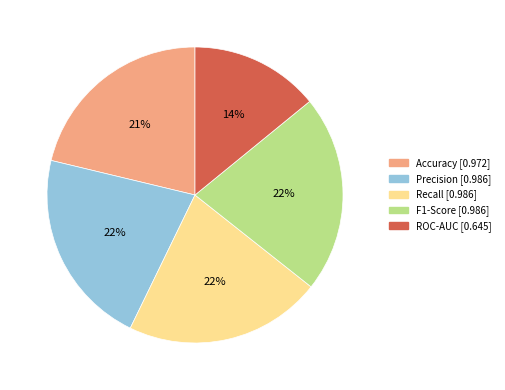

Count the number of slices in the pie.

5